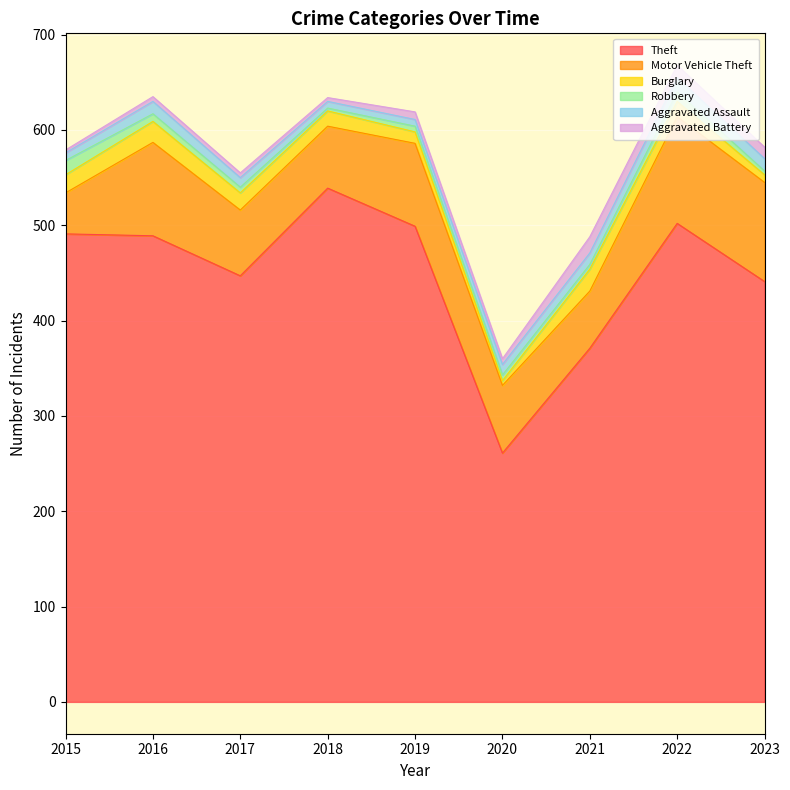

What is the value of the Burglary point at the 5th from the left?

12